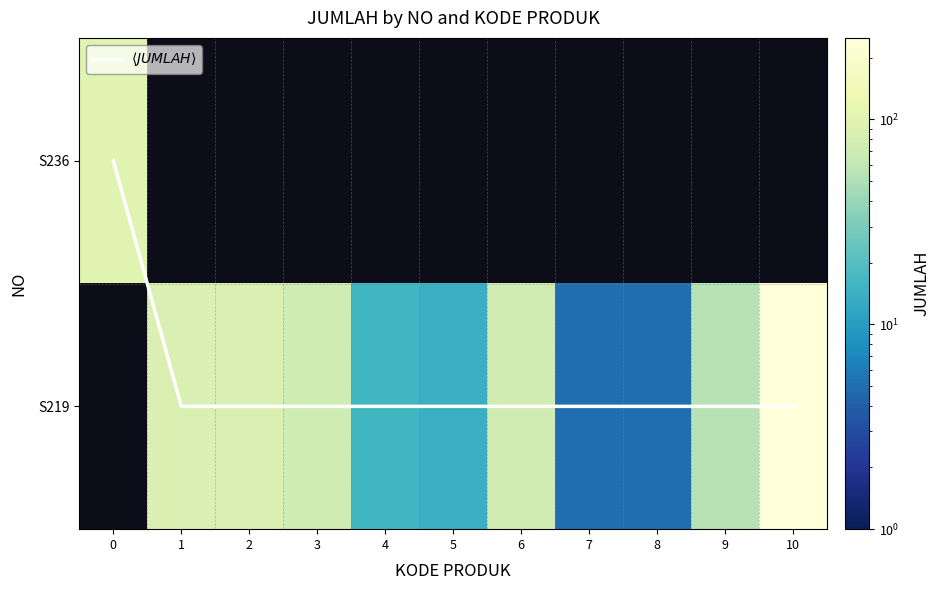

What is the sum of the $\langle JUMLAH \rangle$ values at 10 and 1?

2.0